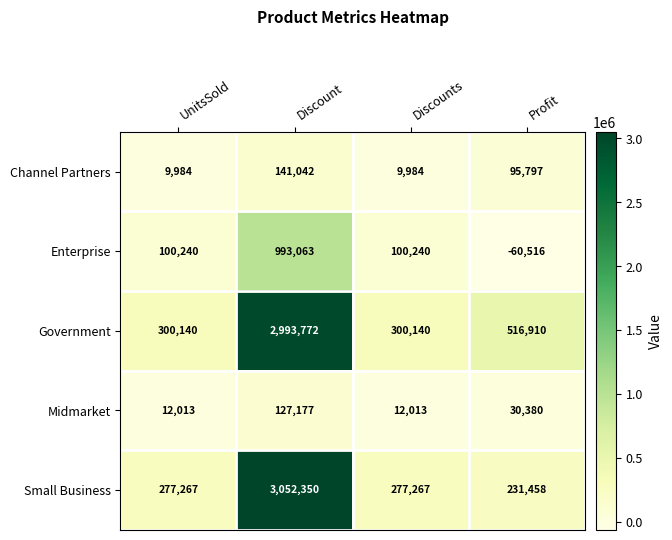

Rank the series by their maximum value, from highest to lowest.

Small Business, Government, Enterprise, Channel Partners, Midmarket